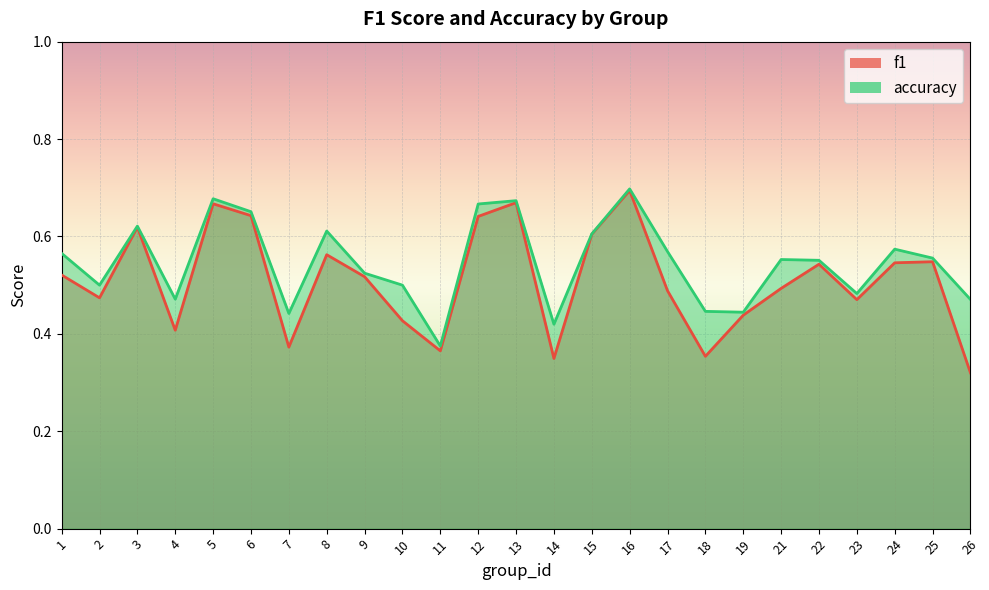

The accuracy series shows 0.2 at 4. True or false?

False